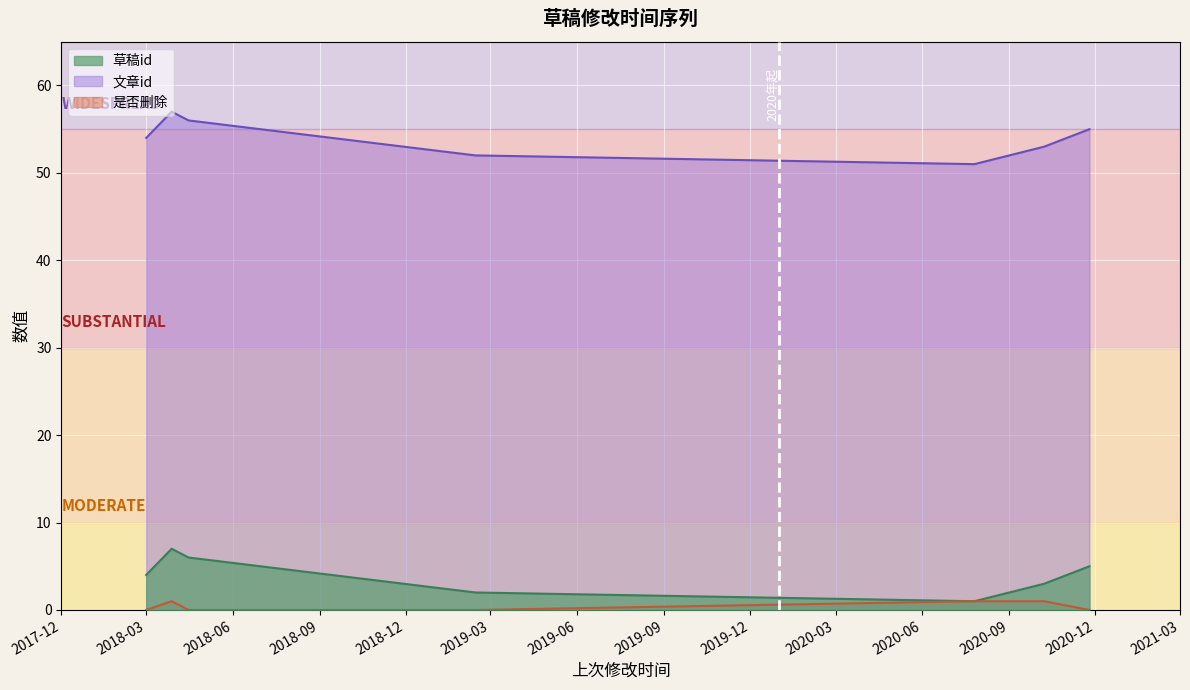

What is the total value across all series at 2020-10-08?

57